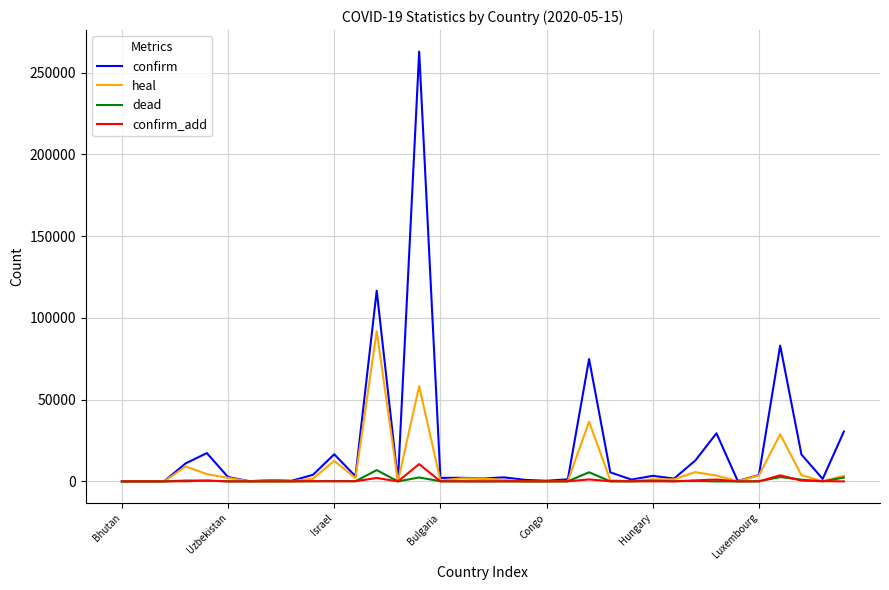

What is the greatest value displayed?

262843